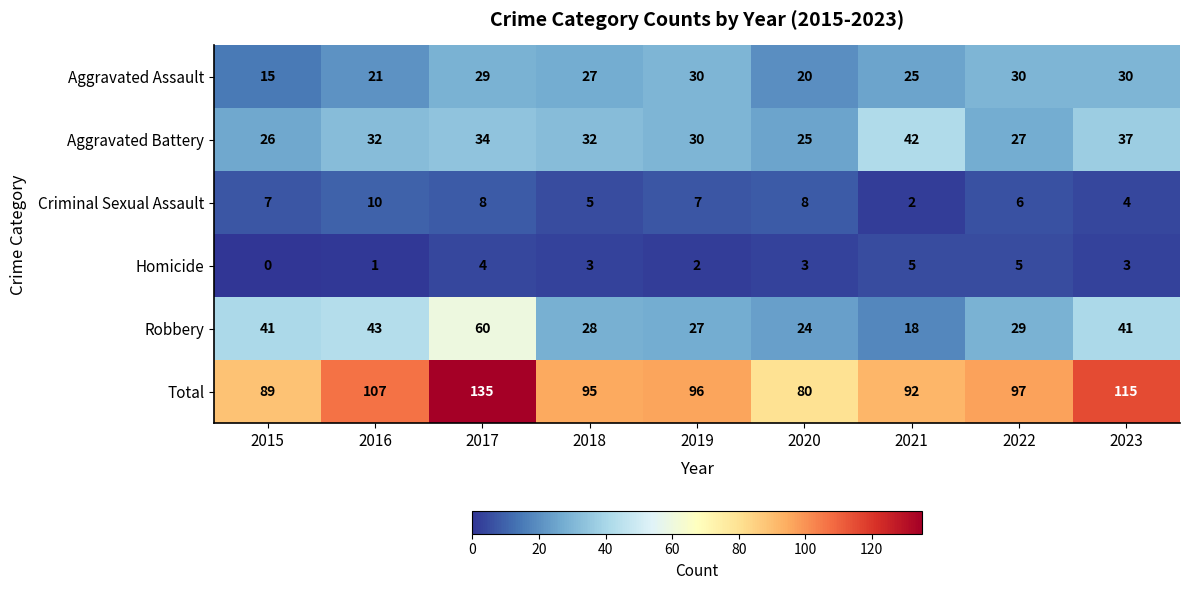

What value does the Aggravated Battery series have at 2020, to the nearest 5?

25